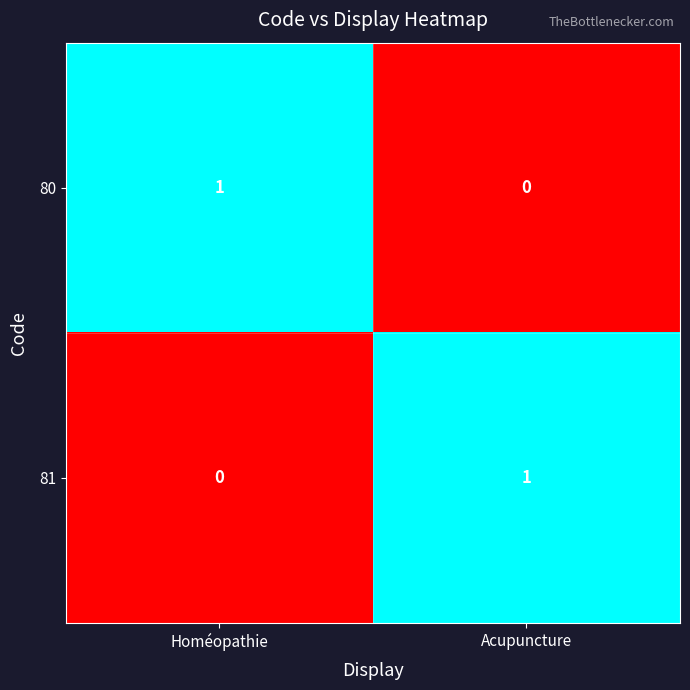

Is the value of 80 at Acupuncture greater than the value of 81 at Acupuncture?

No